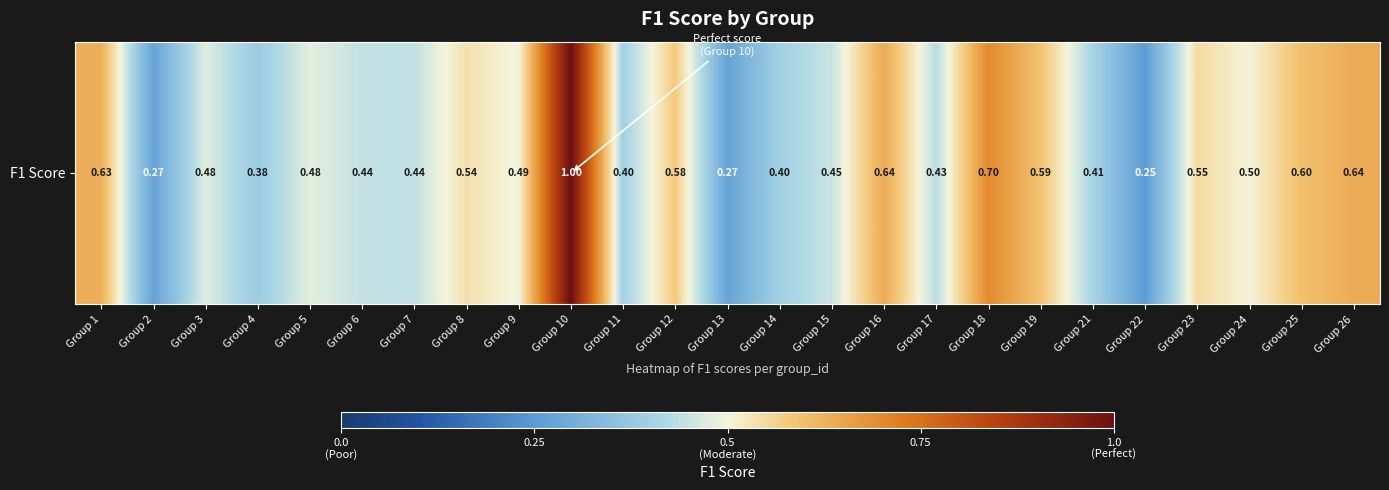

True or false: the data shows 0.1 at Group 13.

False